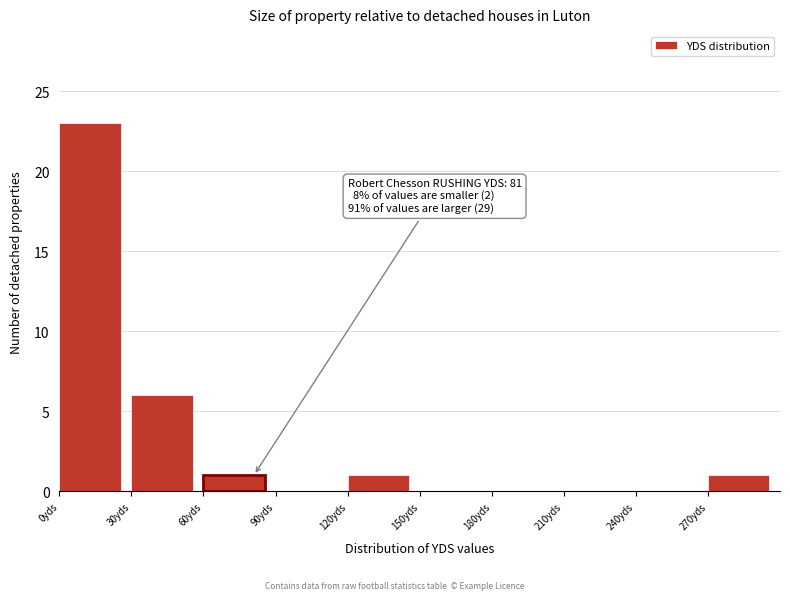

Over which range of the x-axis is the bar tallest?

0 to 30